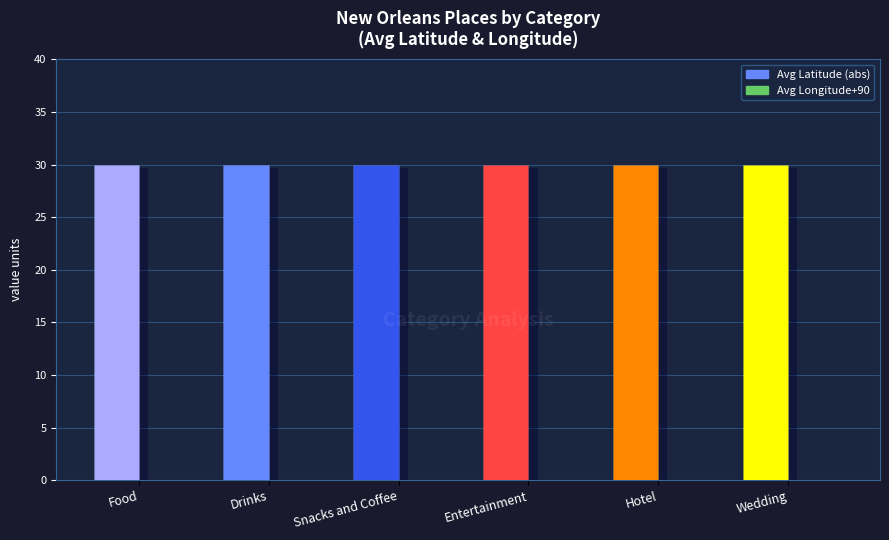

At which label is Avg Latitude (abs) closest to 29?

Drinks